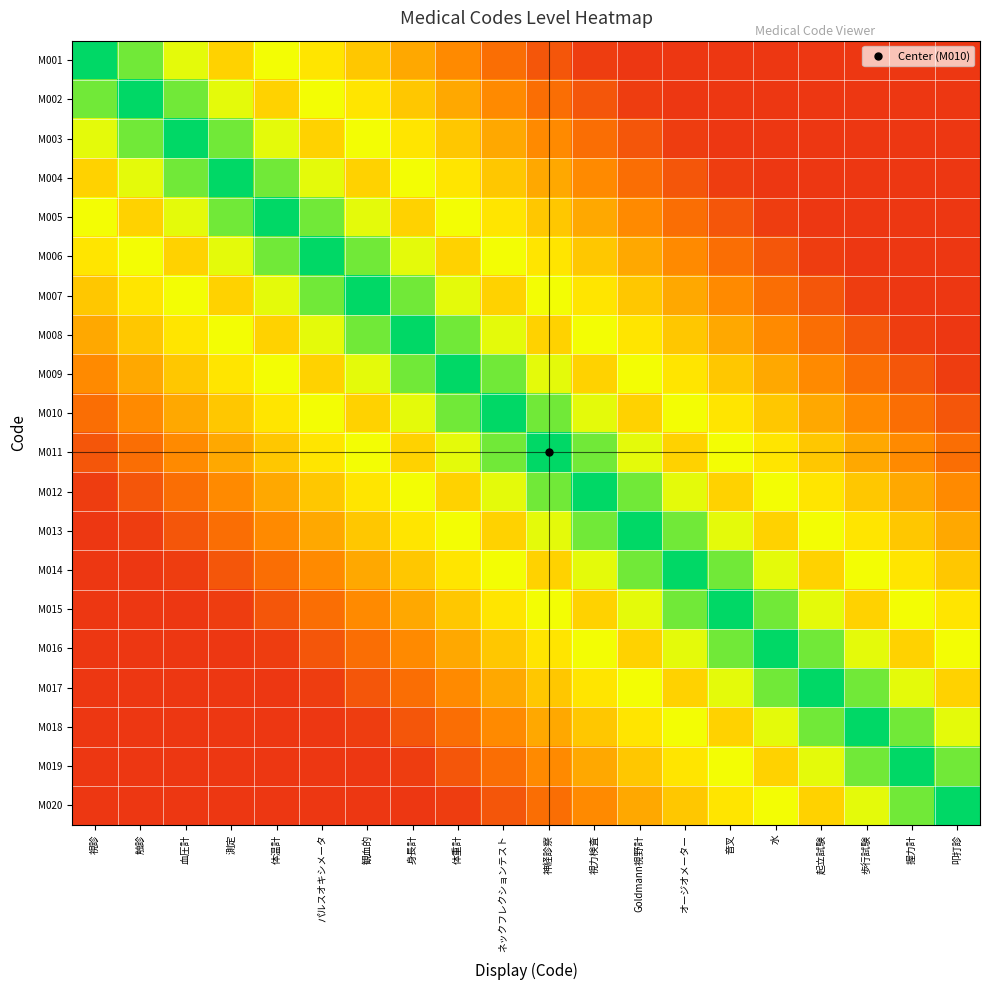

At how many categories does at least one series exceed 0?

20